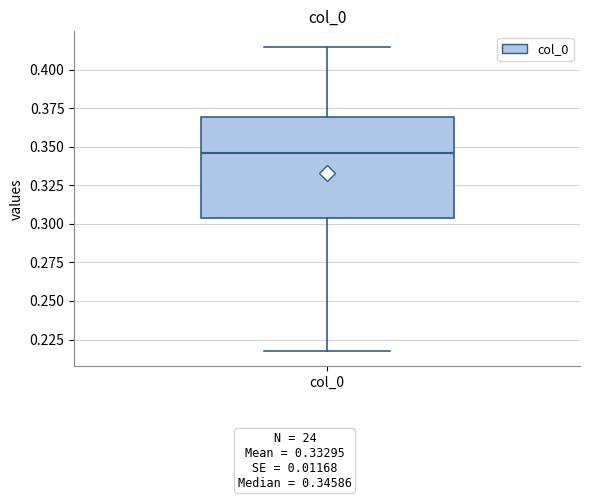

Read this box plot against the y-axis: the position of the median line, the range covered by the box, and the ends of both whiskers. The values are not printed on the chart, so give them approximately, as read against the axis.

median 0.345, box 0.305 to 0.370, whiskers 0.220 to 0.415